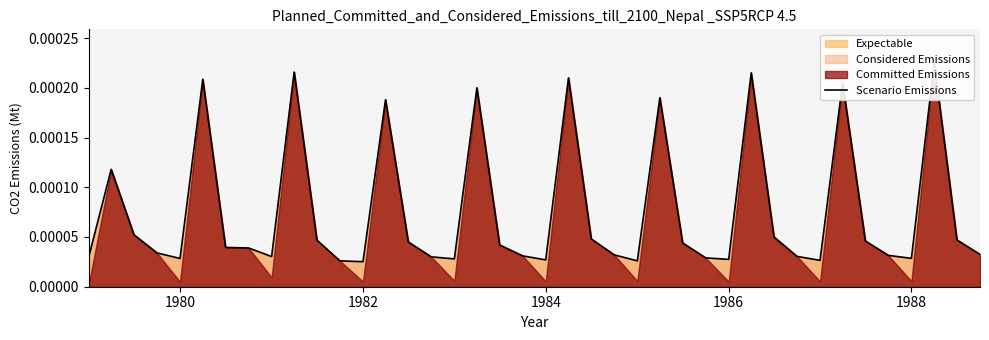

How many lines are shown in the chart?

1